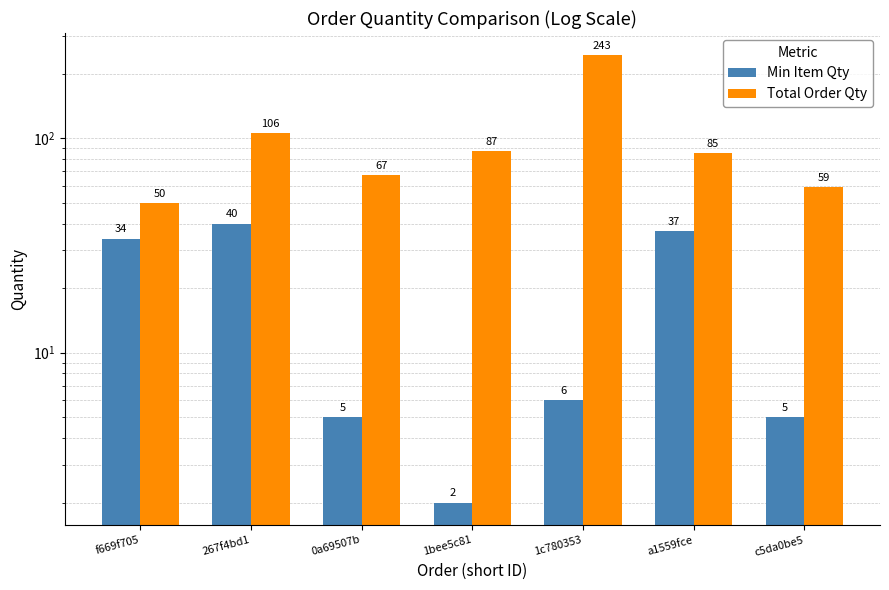

List the series in order of their peak value, lowest first.

Min Item Qty, Total Order Qty